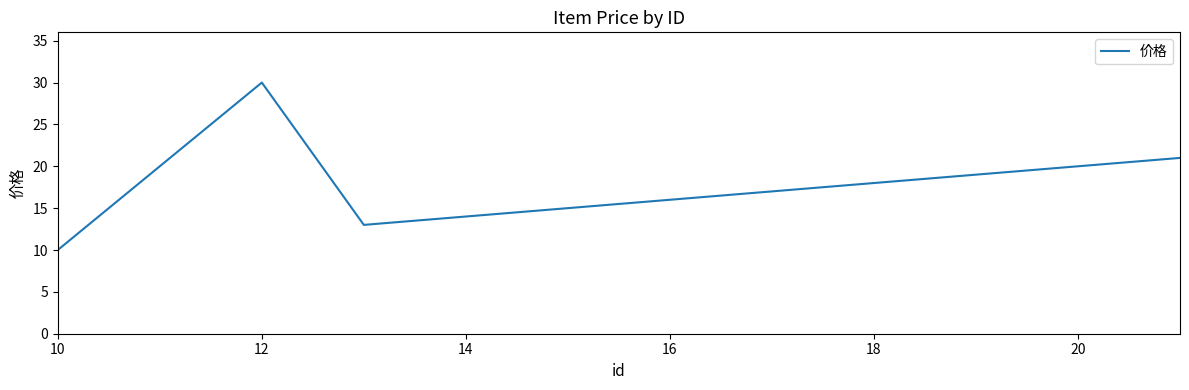

Reading left to right, what are all the values shown in this chart?

10	20	30	13	14	15	16	17	18	19	20	21